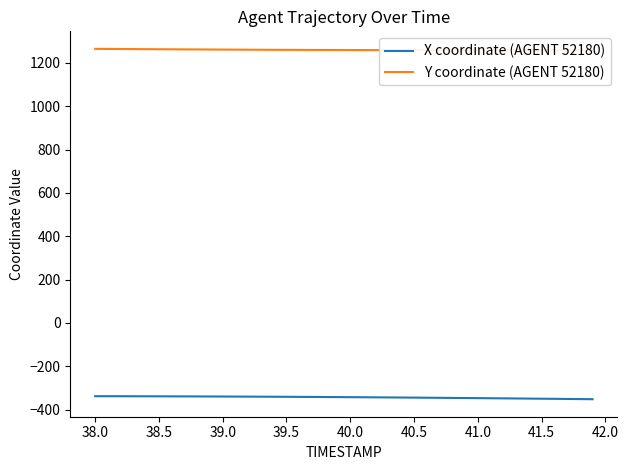

Does the chart display data point markers on the line(s)?

No